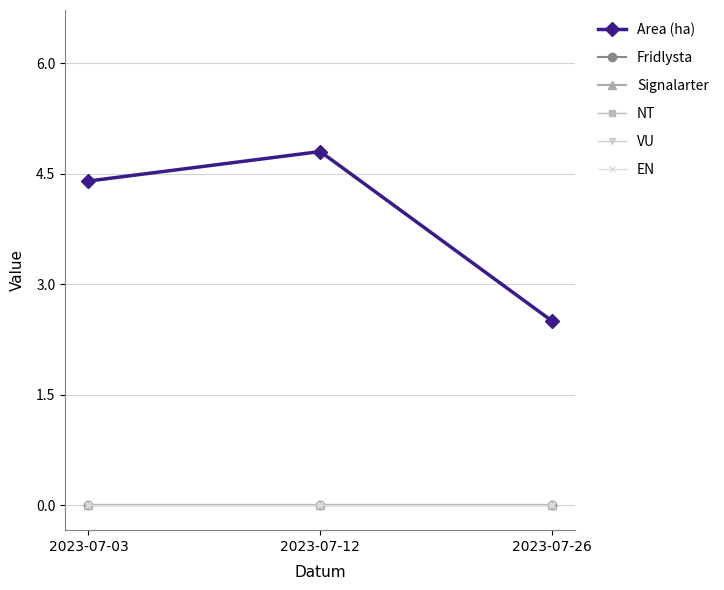

List the series in order of their peak value, lowest first.

Fridlysta, Signalarter, NT, VU, EN, Area (ha)